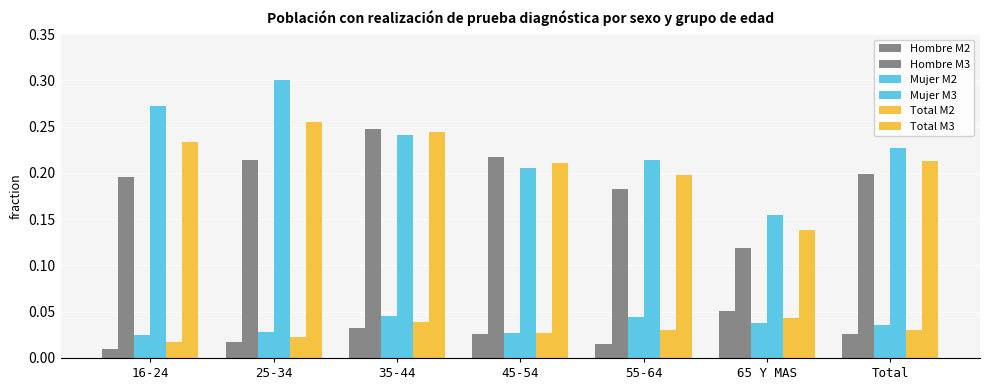

Reading left to right, extract all data points from this chart.

Hombre M2: 0.0	0.0	0.0	0.0	0.0	0.1	0.0
Hombre M3: 0.2	0.2	0.2	0.2	0.2	0.1	0.2
Mujer M2: 0.0	0.0	0.0	0.0	0.0	0.0	0.0
Mujer M3: 0.3	0.3	0.2	0.2	0.2	0.2	0.2
Total M2: 0.0	0.0	0.0	0.0	0.0	0.0	0.0
Total M3: 0.2	0.3	0.2	0.2	0.2	0.1	0.2